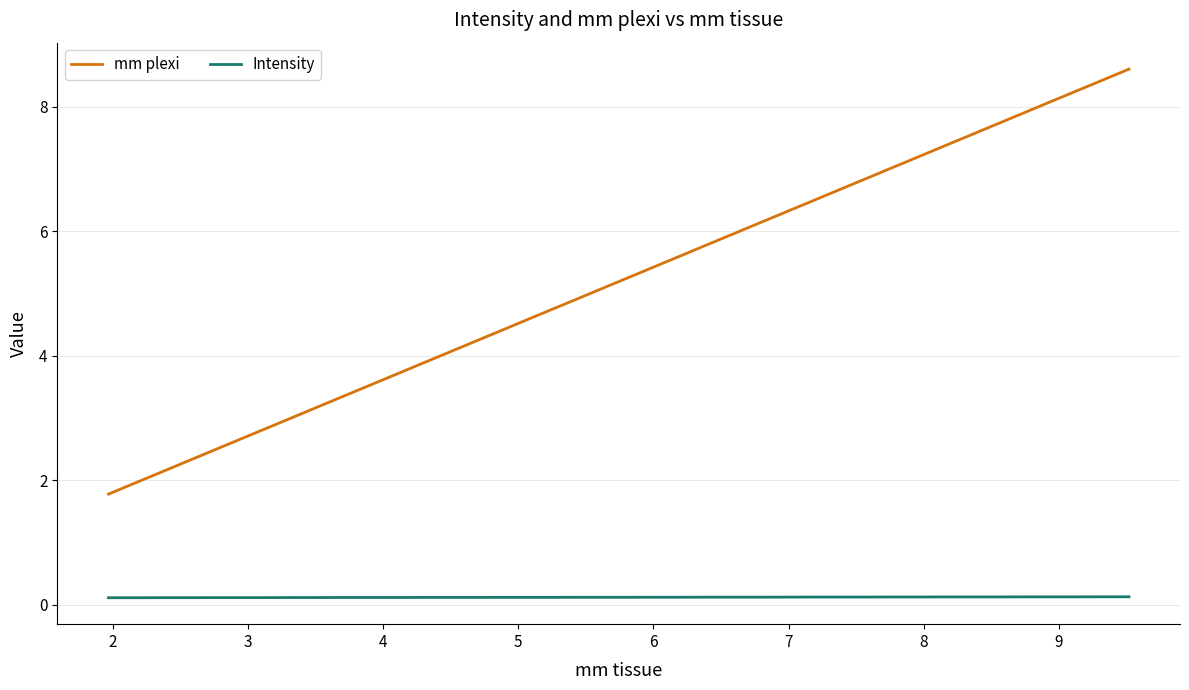

Which series has the largest range (max minus min)?

mm plexi